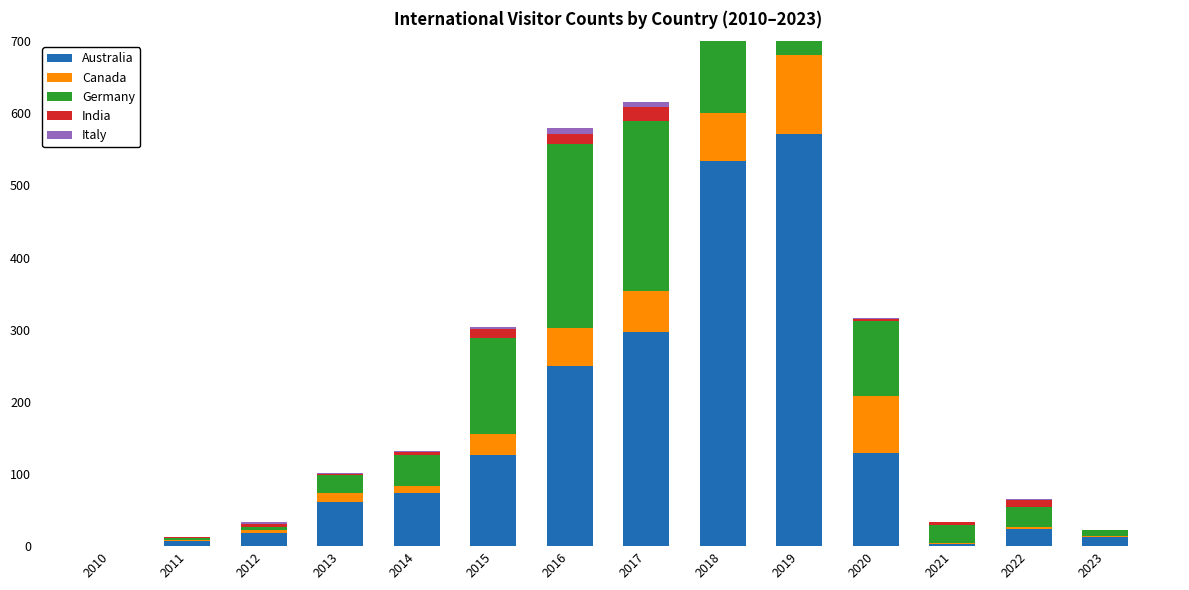

At which label is Australia closest to 285?

2017